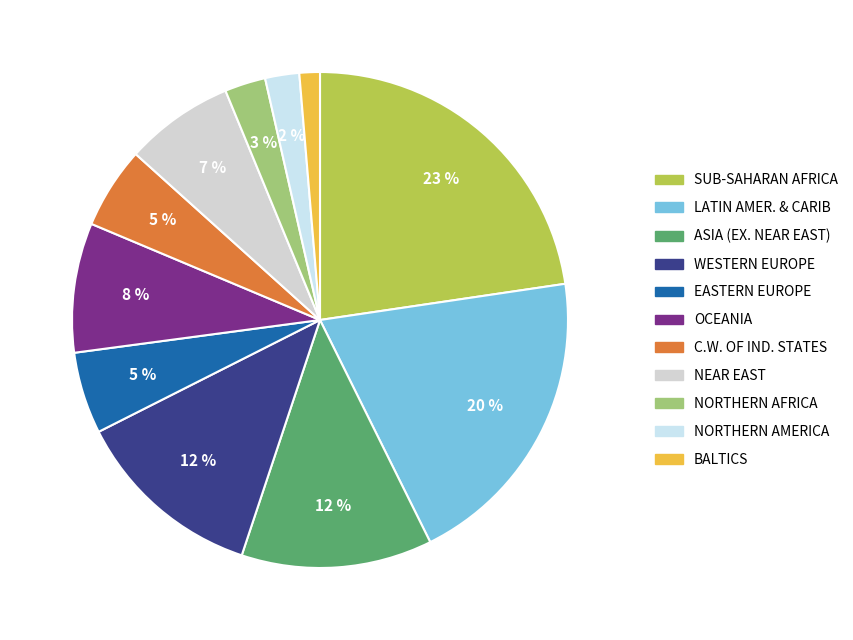

How many segments does this pie chart have?

11